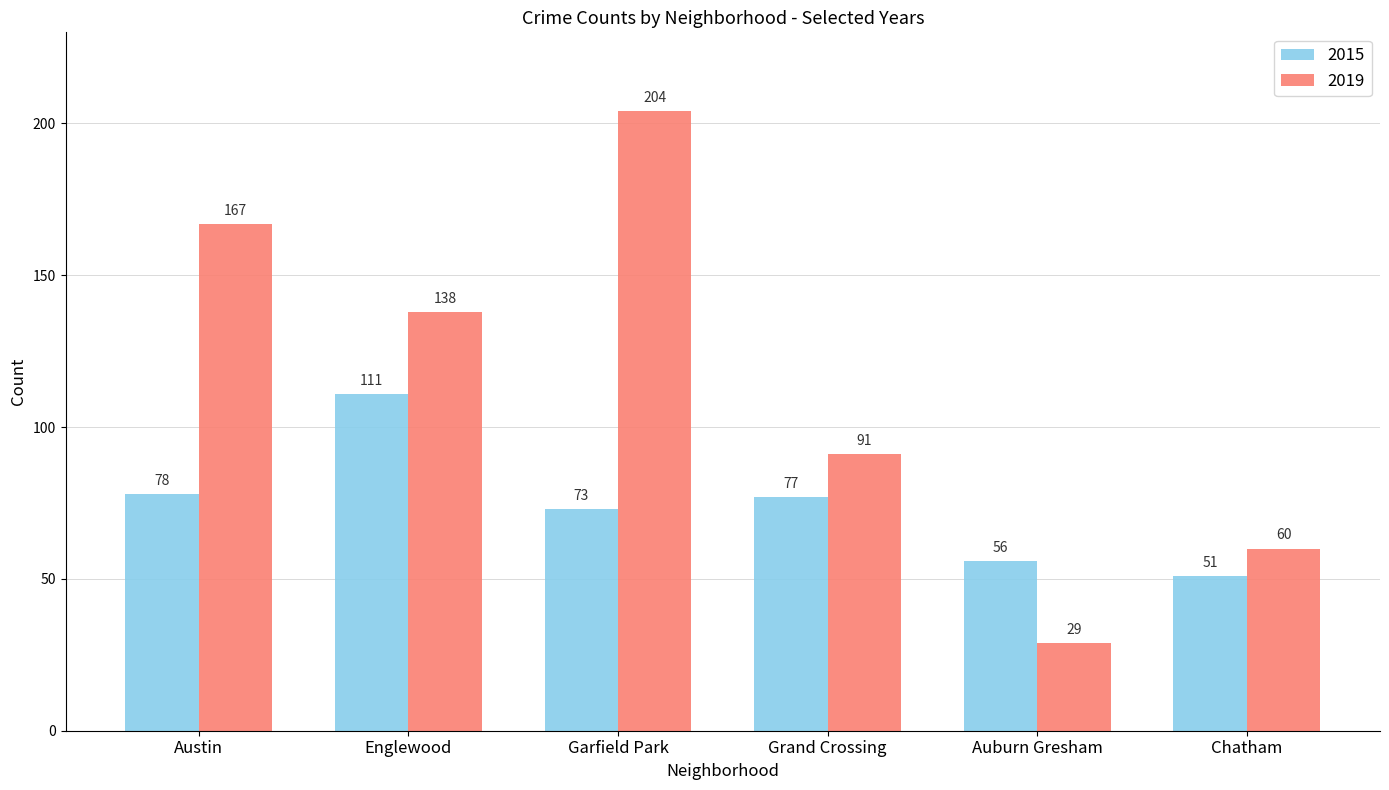

Reading right to left, extract all data points from this chart.

2015: Chatham=51	Auburn Gresham=56	Grand Crossing=77	Garfield Park=73	Englewood=111	Austin=78
2019: Chatham=60	Auburn Gresham=29	Grand Crossing=91	Garfield Park=204	Englewood=138	Austin=167